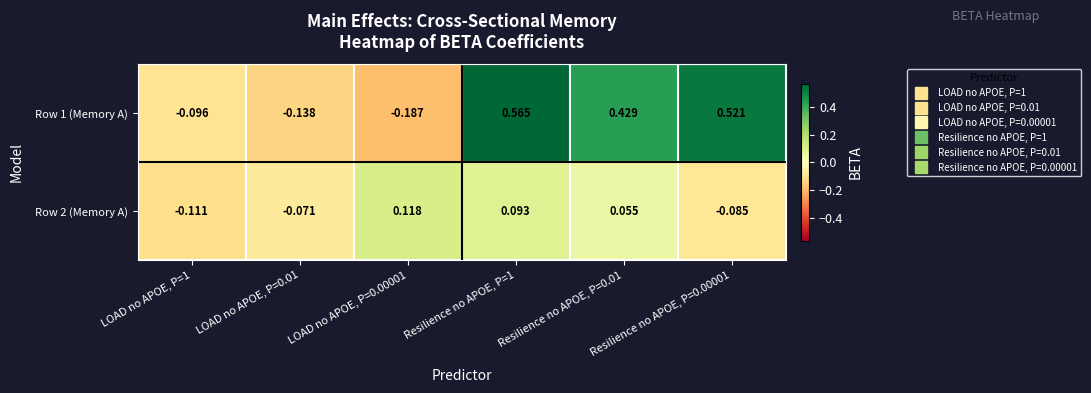

Is the value of Row 1 (Memory A) at Resilience no APOE, P=0.01 greater than the value of Row 2 (Memory A) at Resilience no APOE, P=0.01?

Yes